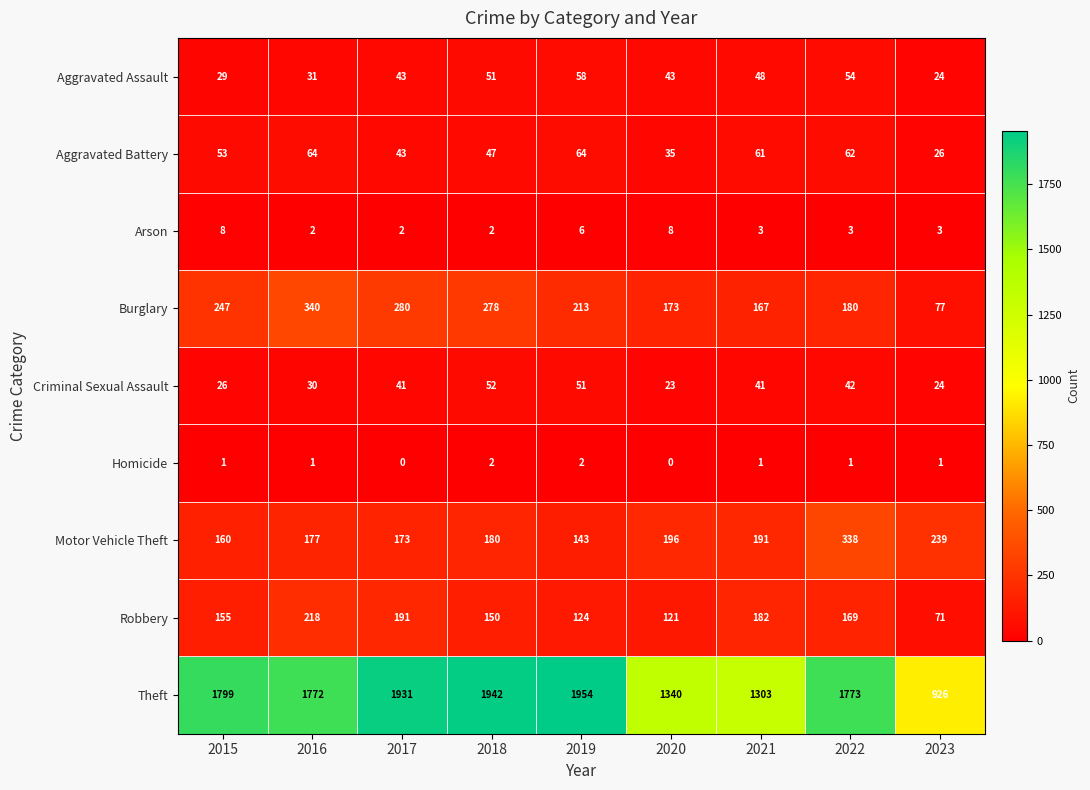

What is the average value of the Criminal Sexual Assault series?

37